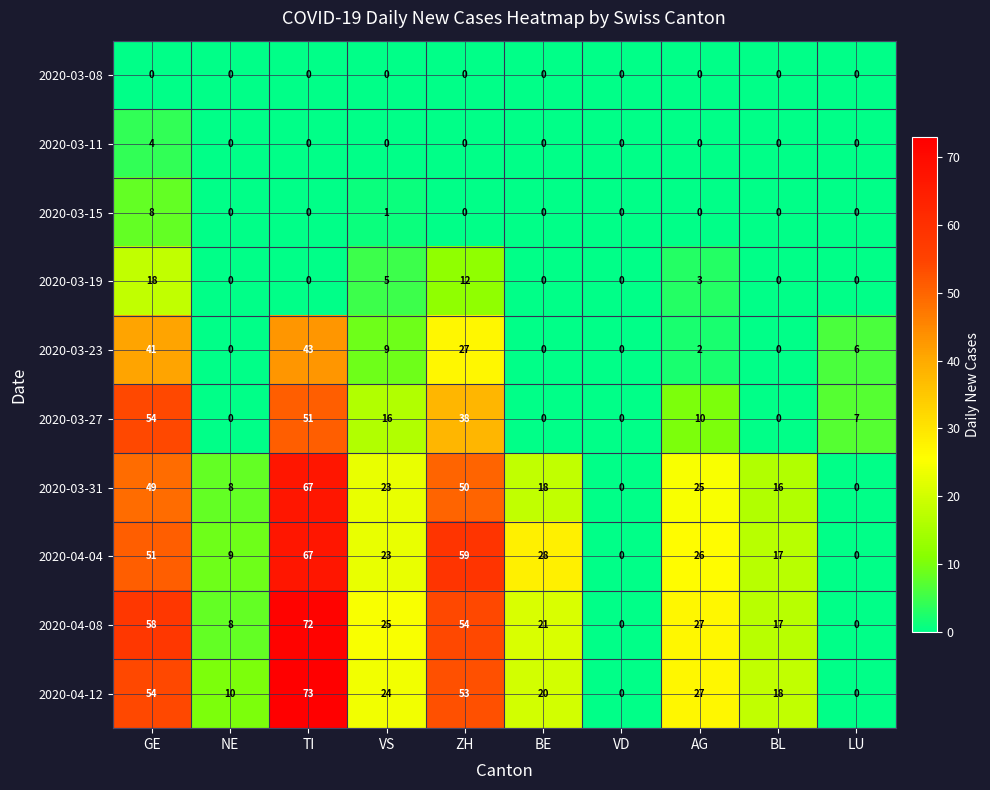

Which series has the largest total across all categories?

2020-04-08